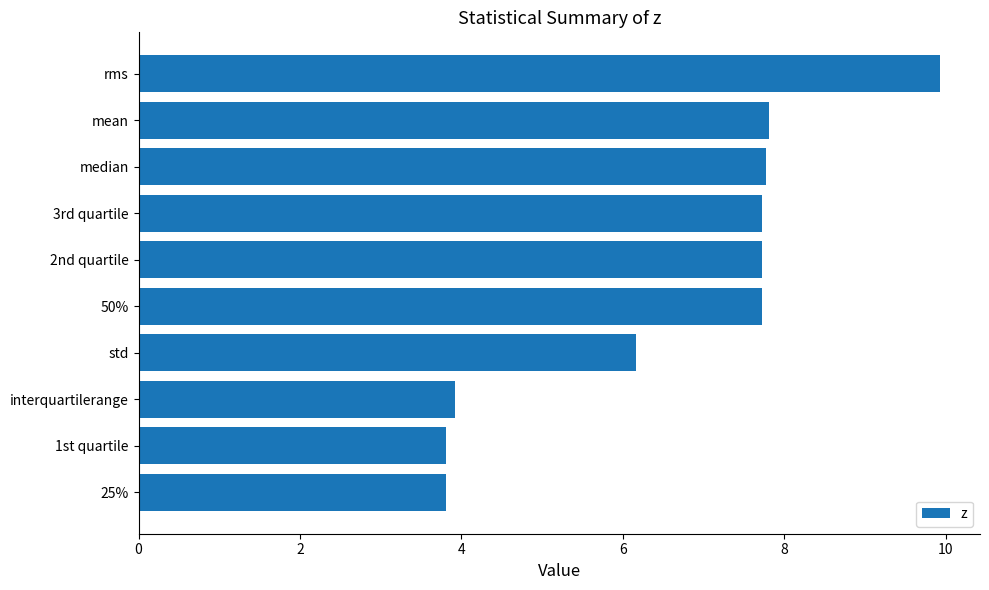

What is the ratio of the value at 50% to the value at 1st quartile?

2.0